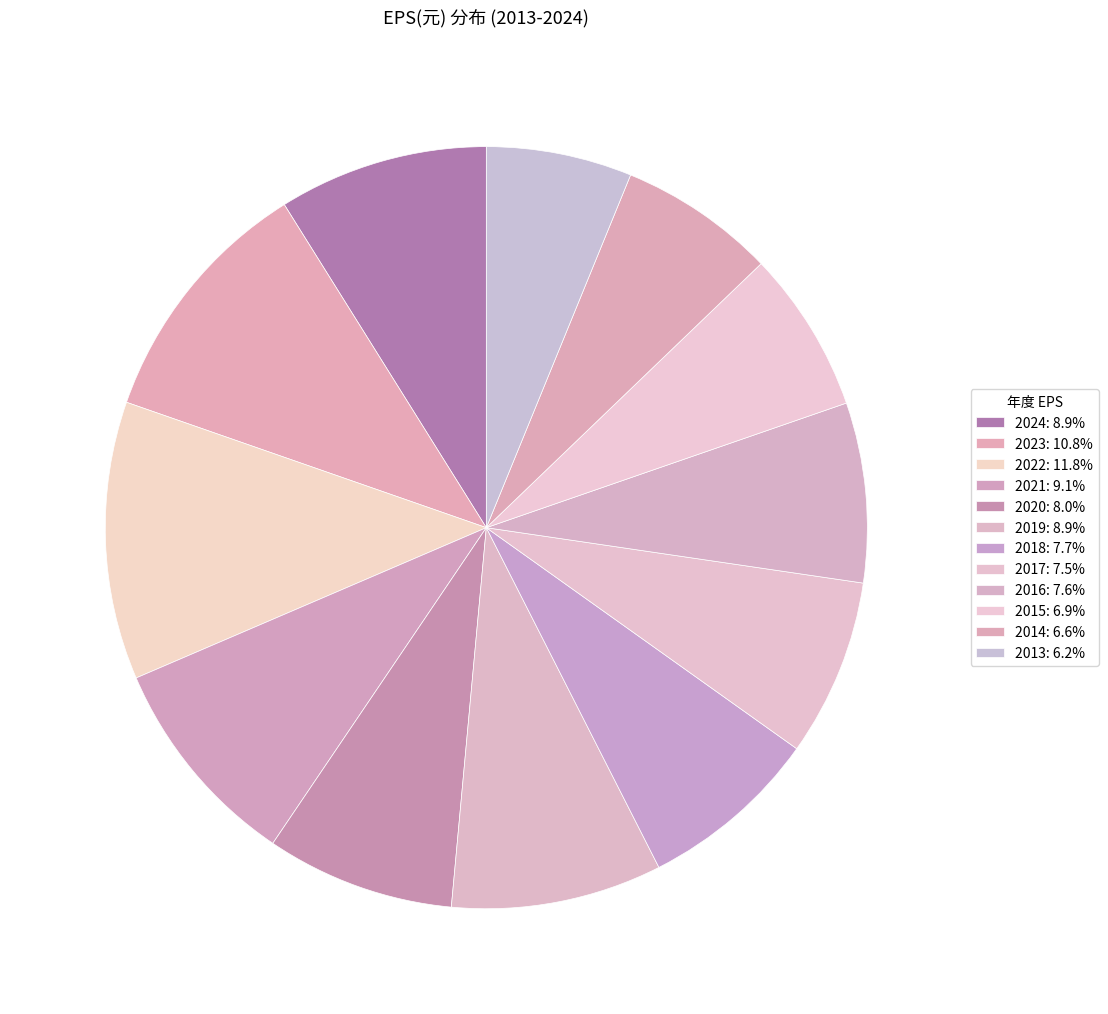

How many slices are in this pie chart?

12